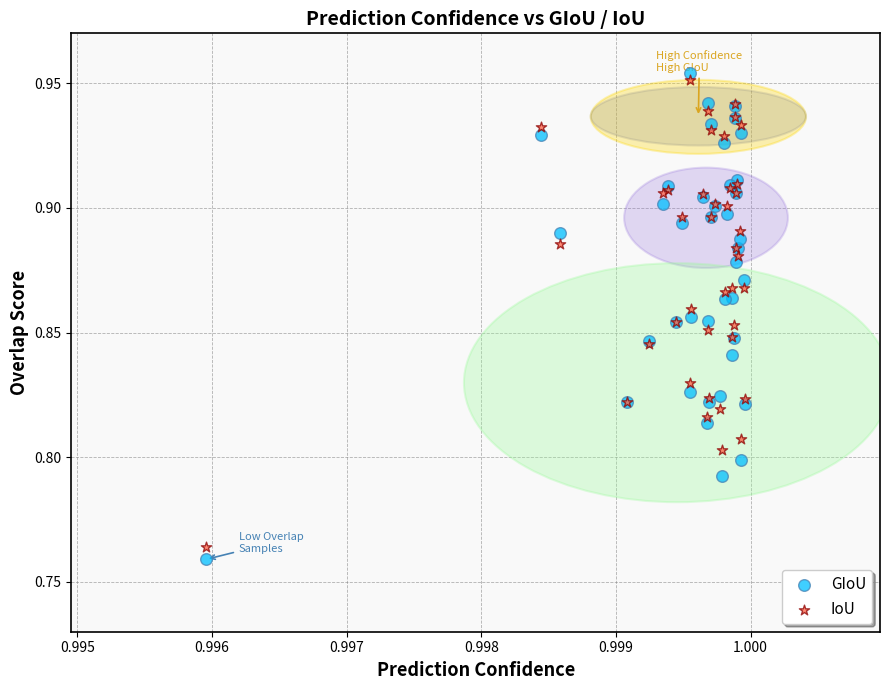

Which series has the widest spread of Y values?

GIoU